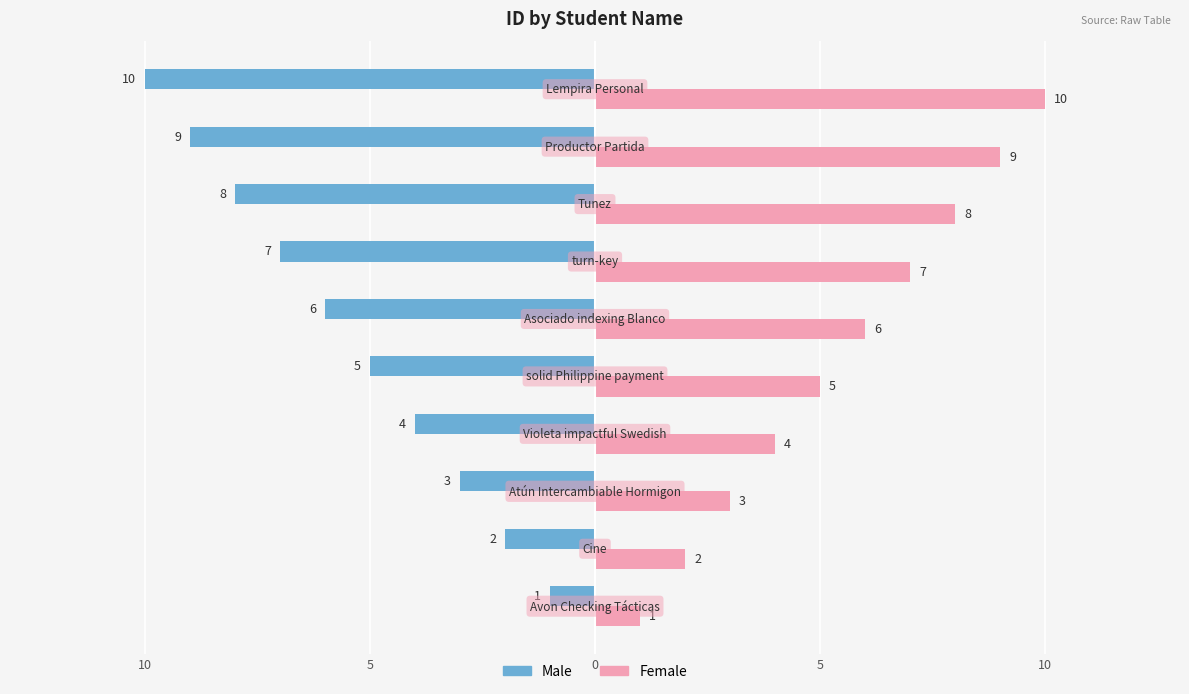

What are all the series names shown in the legend?

Male, Female